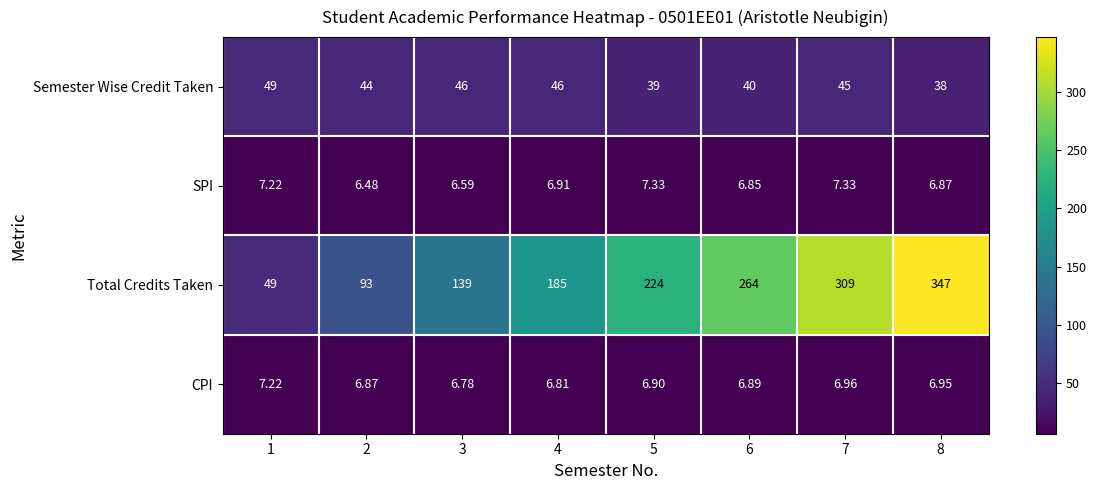

Which series changed the most between 4 and 5?

Total Credits Taken